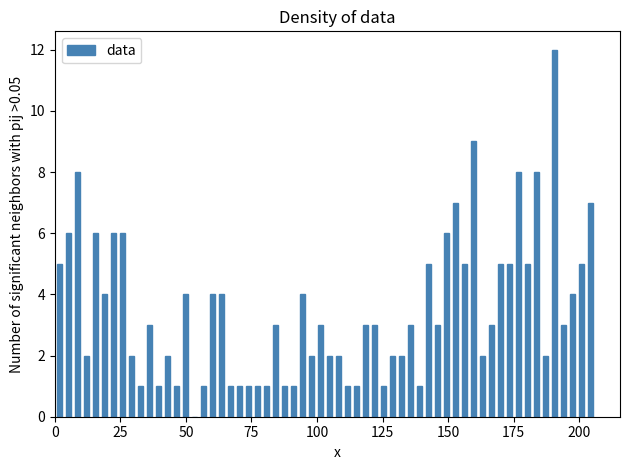

Read against the x-axis, roughly where is the centre of the tallest bar?

190